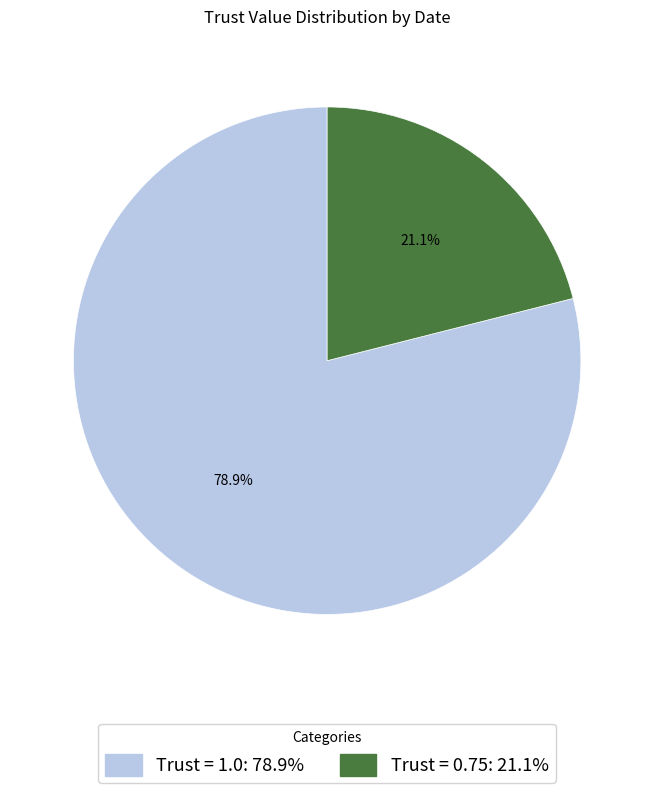

How many segments does this pie chart have?

2